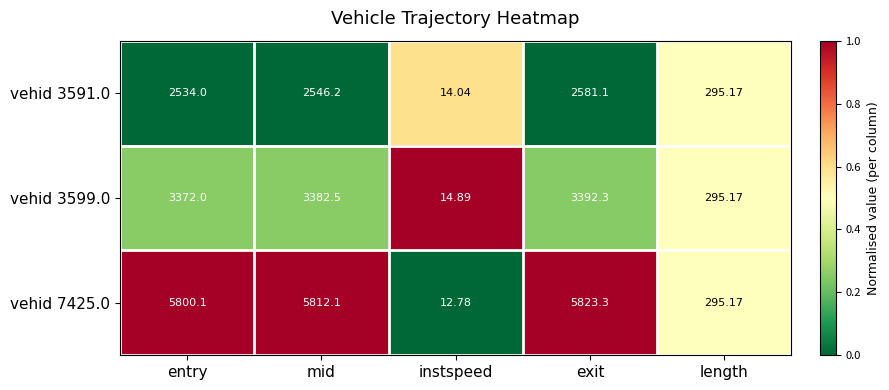

Which series has the largest range (max minus min)?

vehid 7425.0